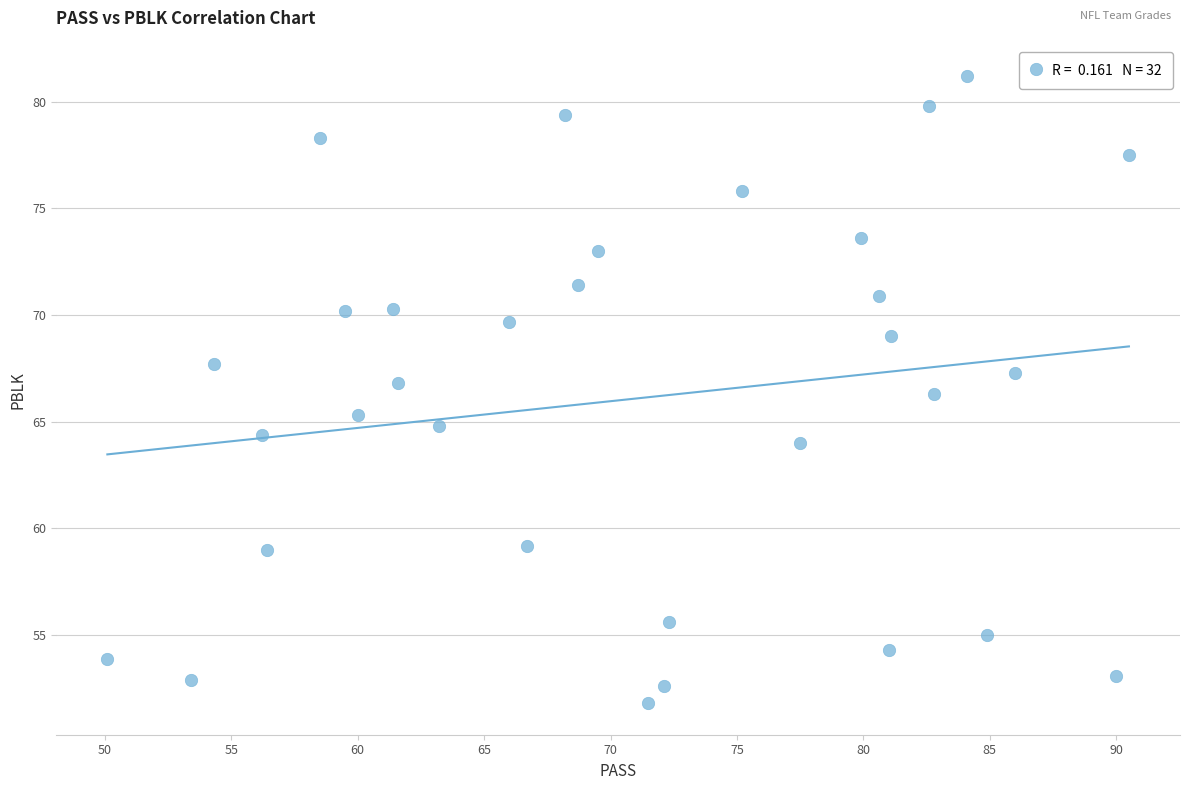

What is the range of X values (max minus min)?

40.4